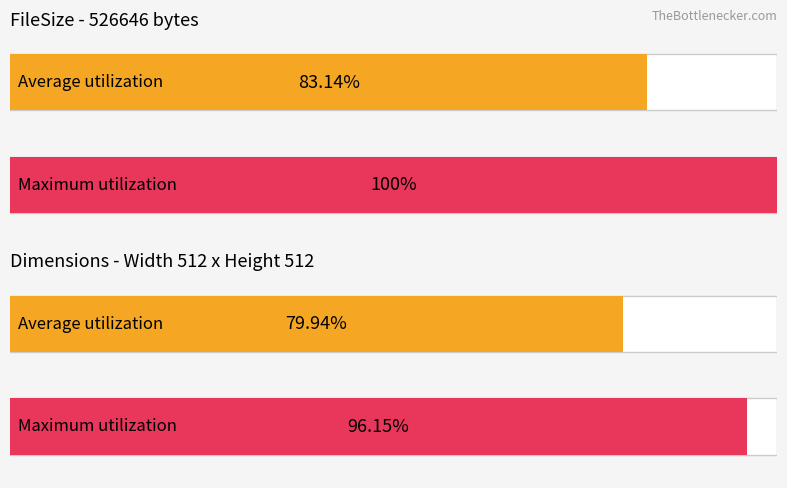

Does the chart contain stacked bars?

No